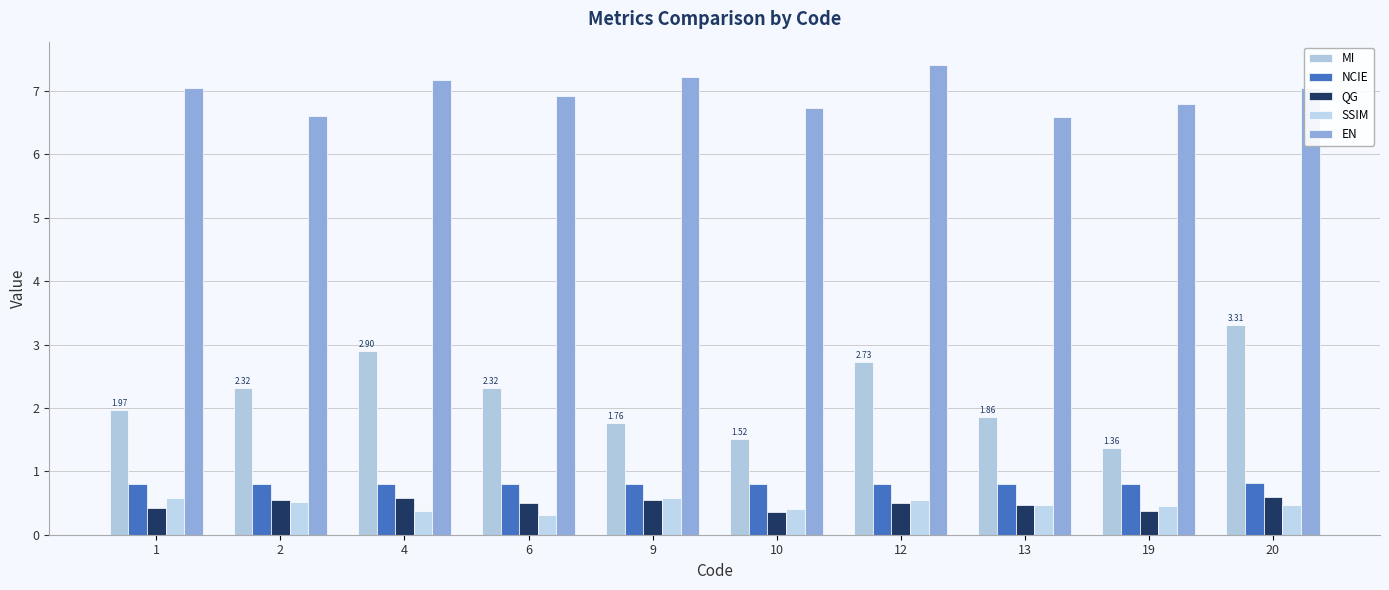

How many data points in EN are above 7?

5